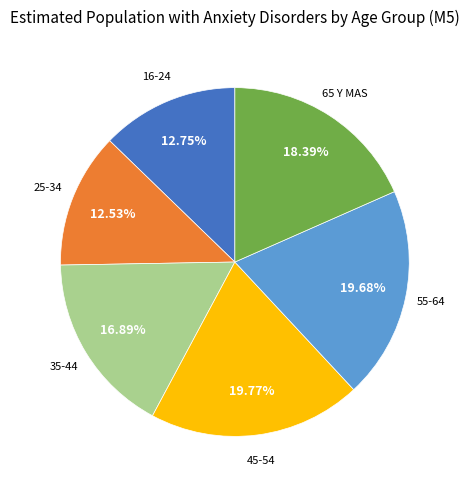

Does any single category account for the majority?

No